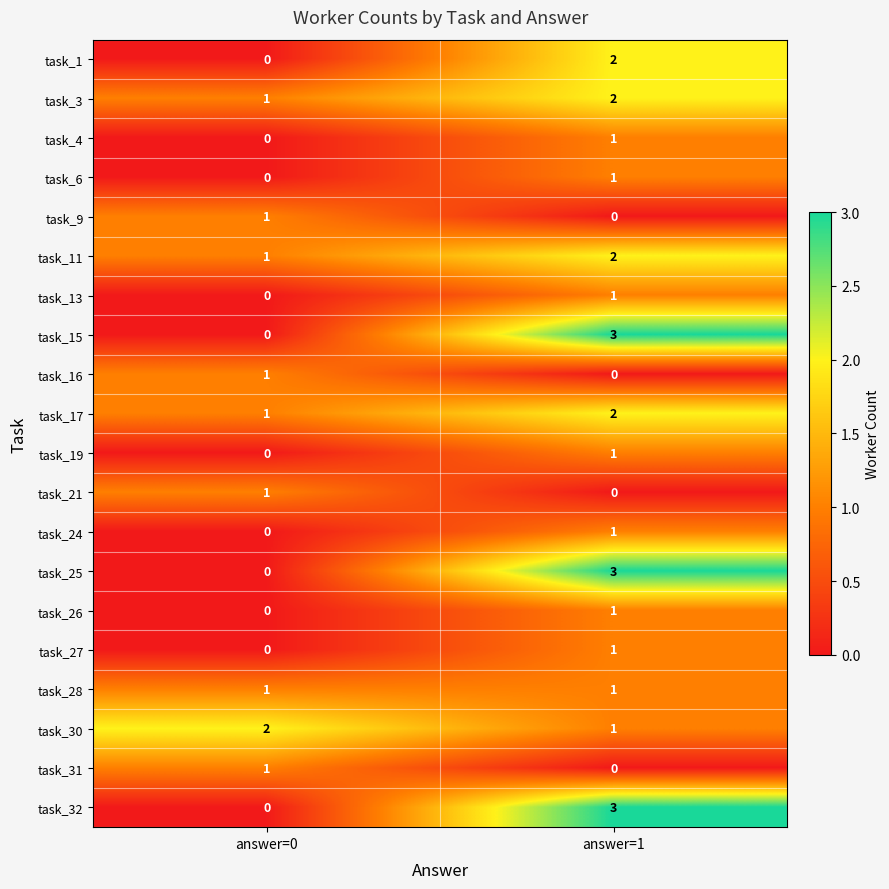

What is the total value across all series at answer=0?

10